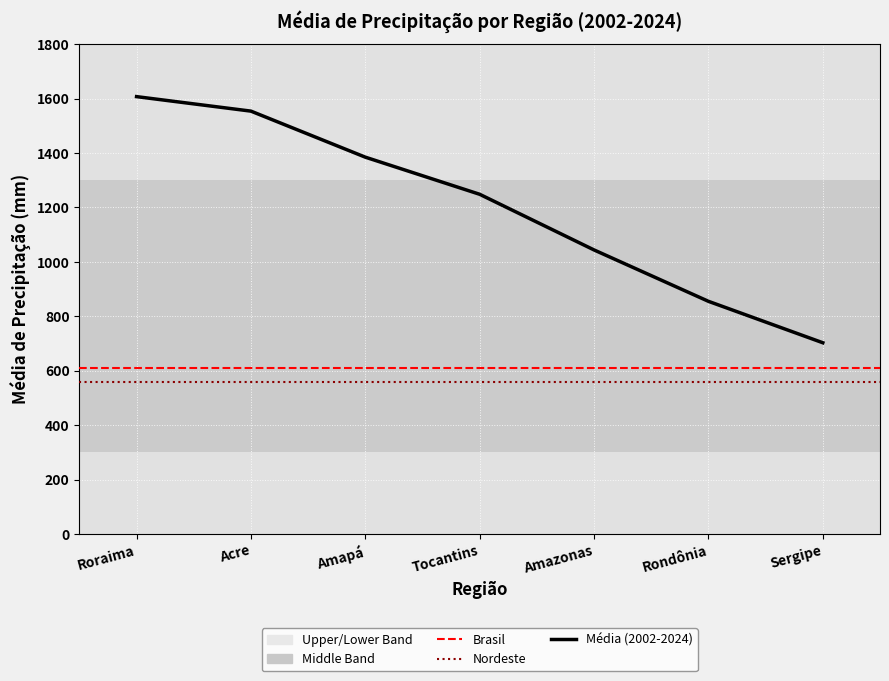

What is the approximate value at Tocantins?

1248.4